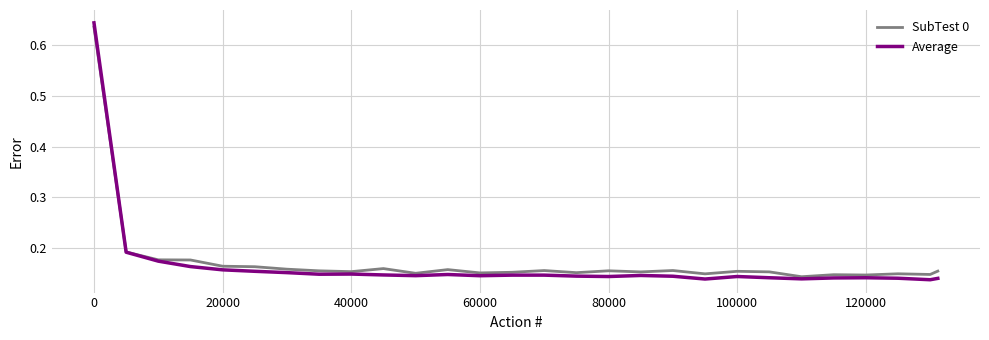

Which series has the largest range (max minus min)?

Average